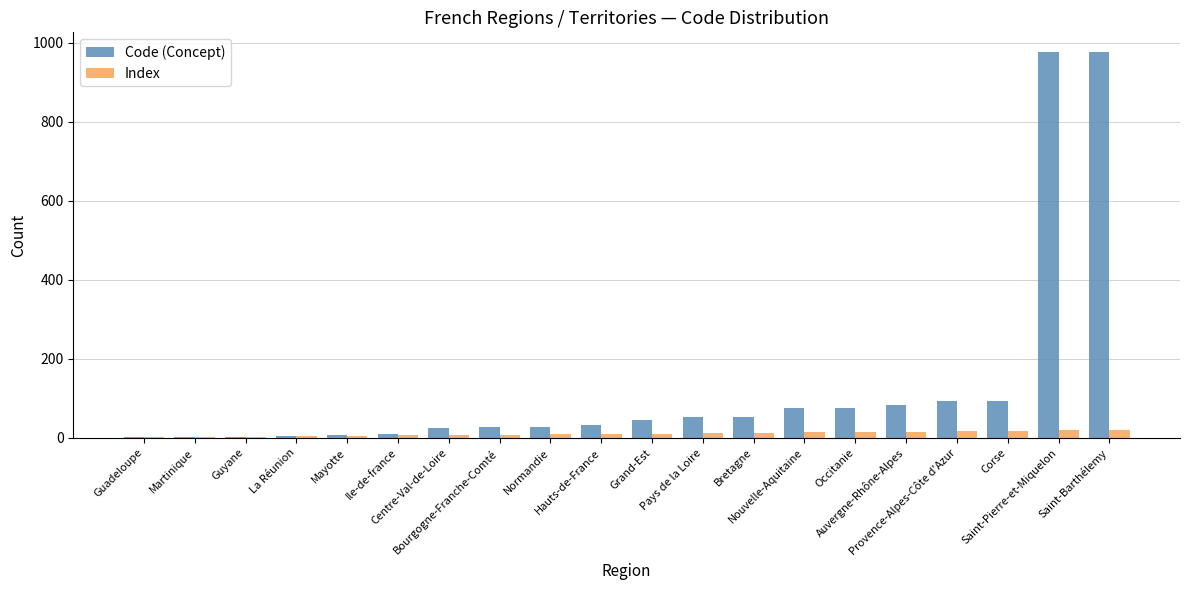

Which series has the largest total across all categories?

Code (Concept)